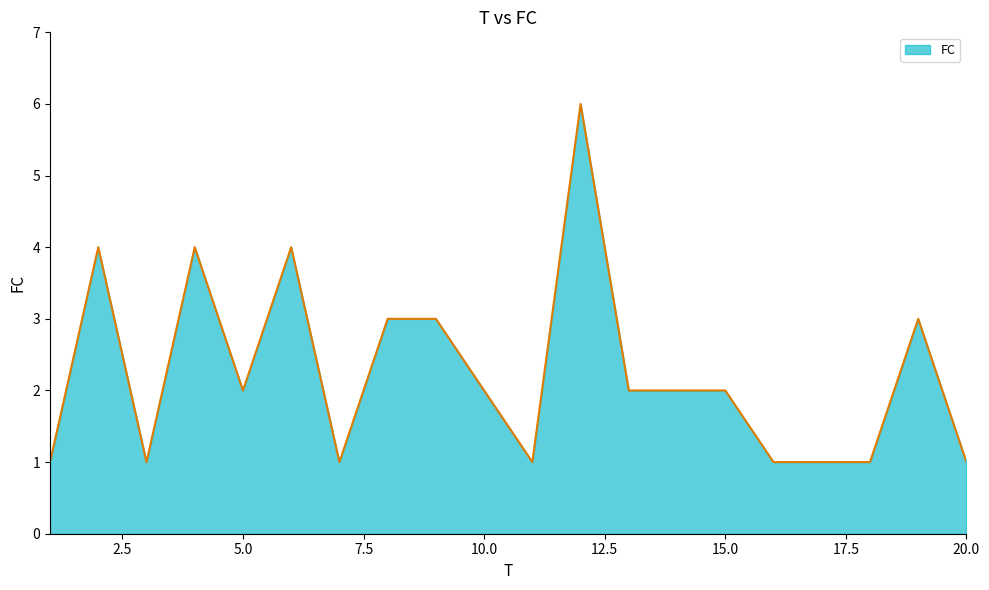

What is the maximum value shown in the chart?

6